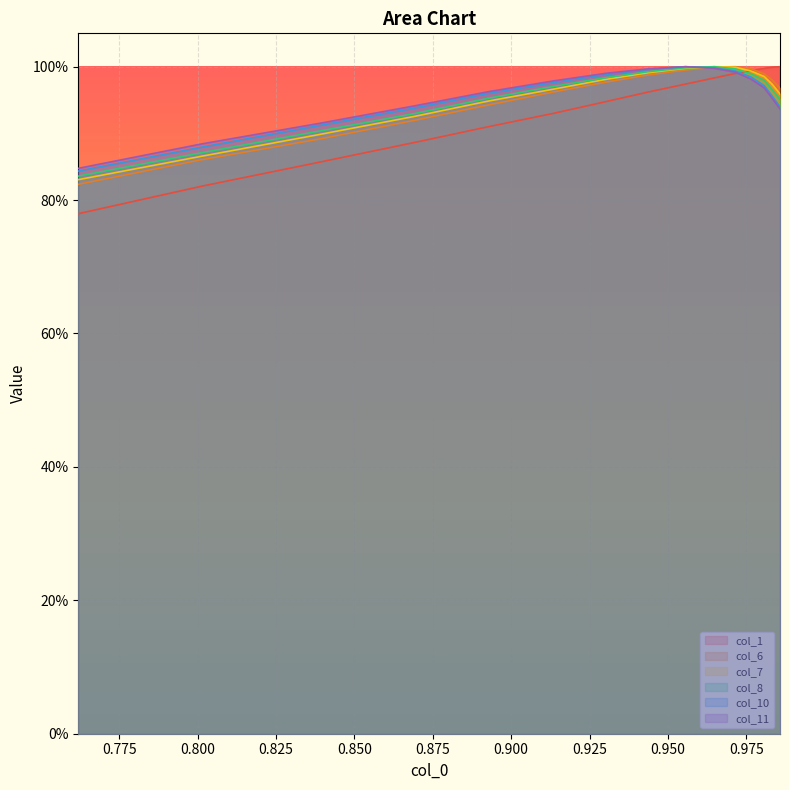

Which series has the largest total across all categories?

col_11